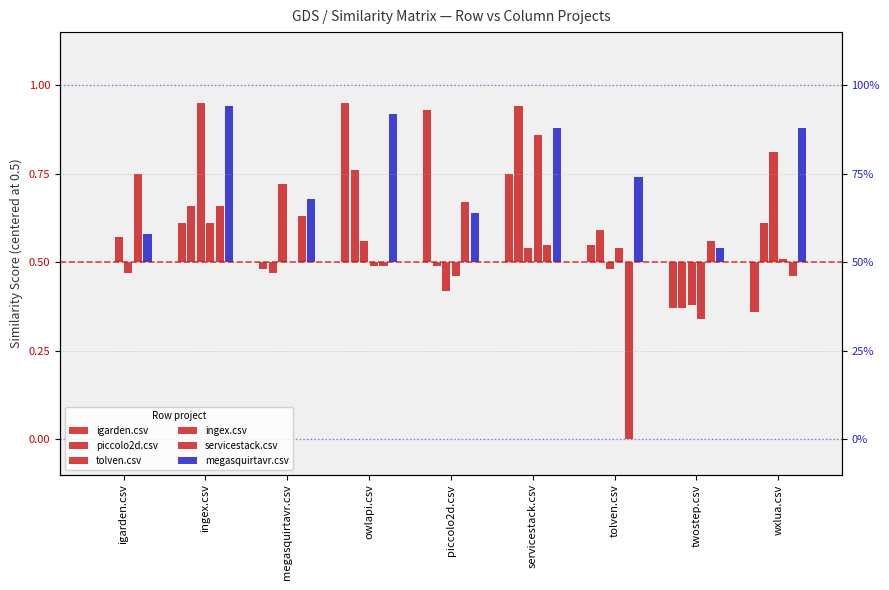

Between megasquirtavr.csv and tolven.csv, which series saw the biggest shift?

servicestack.csv